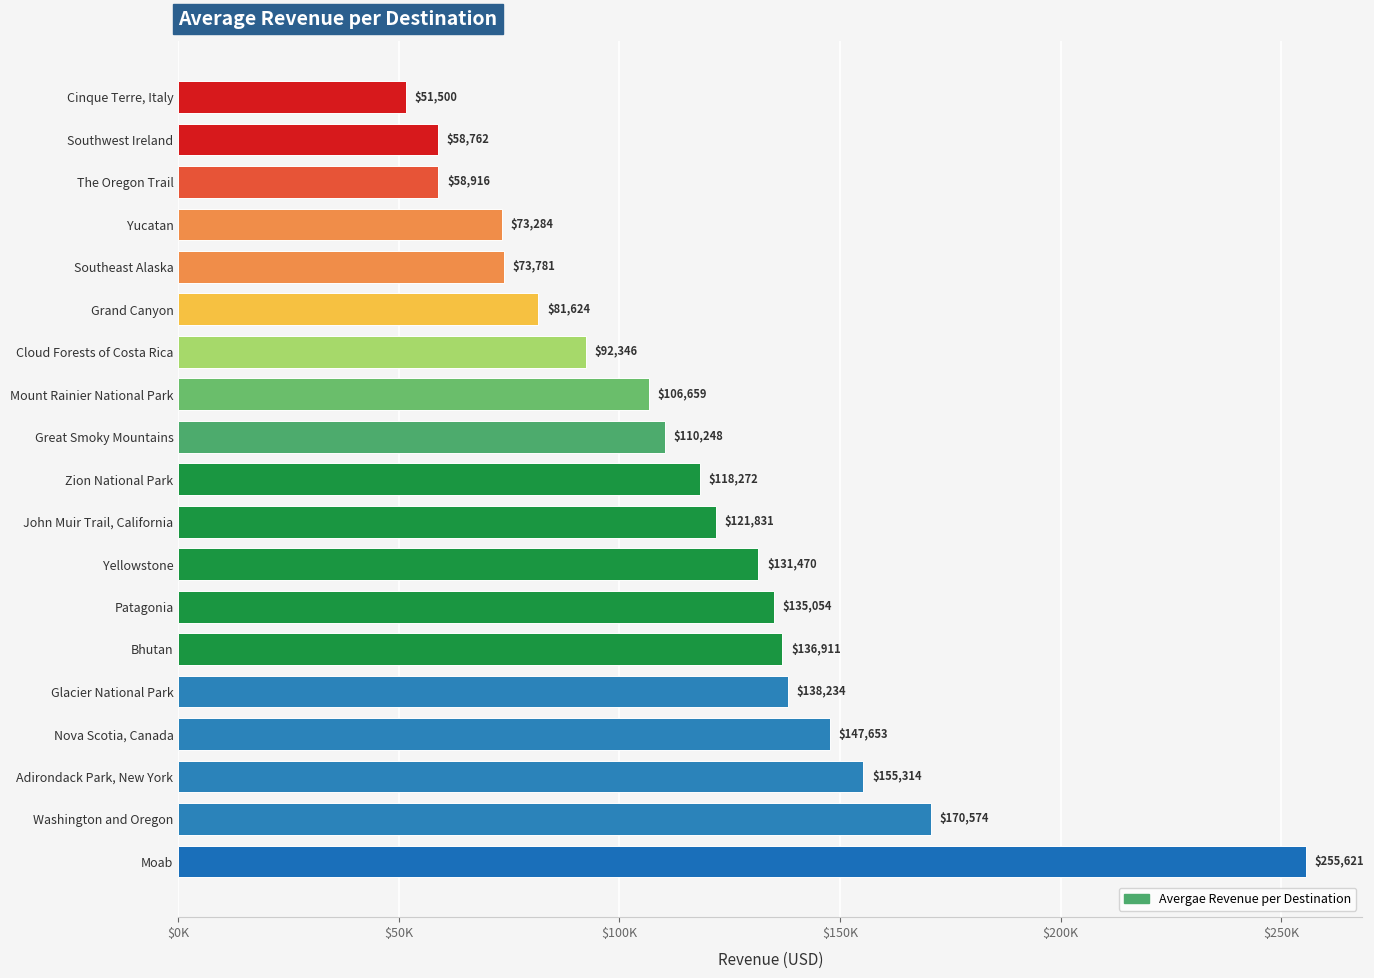

At which category does the chart reach its minimum across all series?

Cinque Terre, Italy